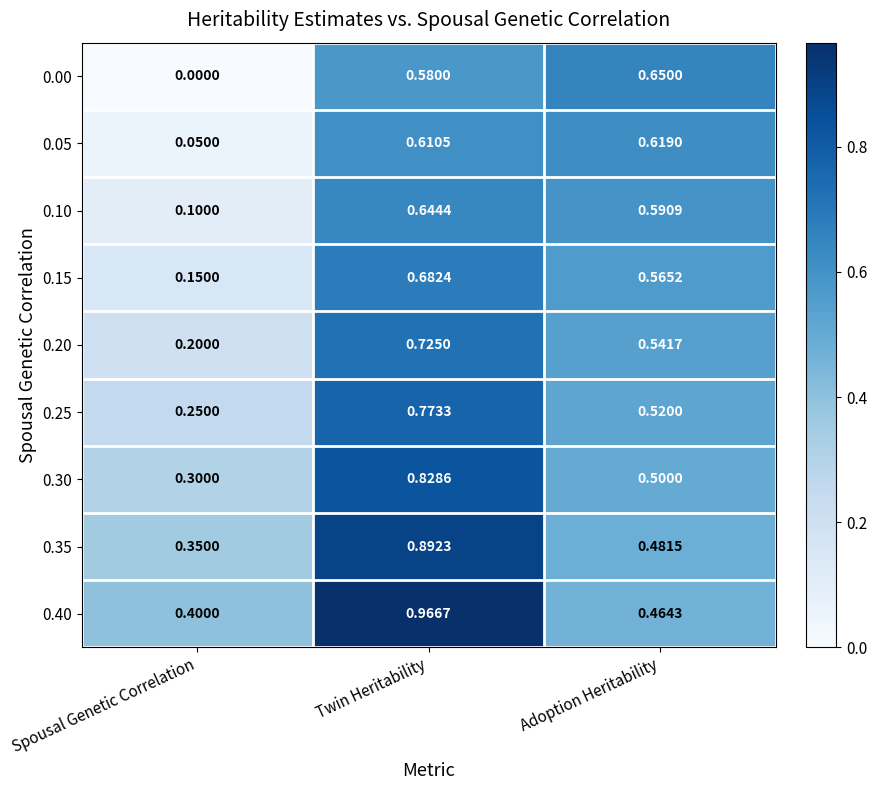

What is the total value across all series at Twin Heritability?

6.7